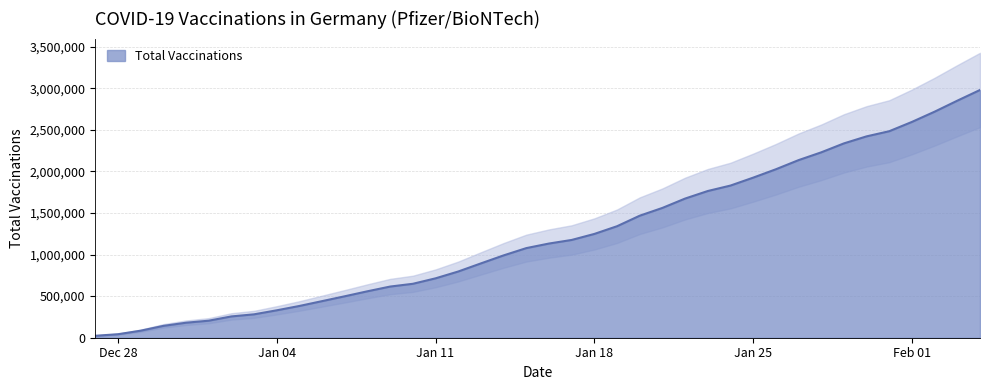

Is it true that the value at 2021-01-28 is 3830468?

False